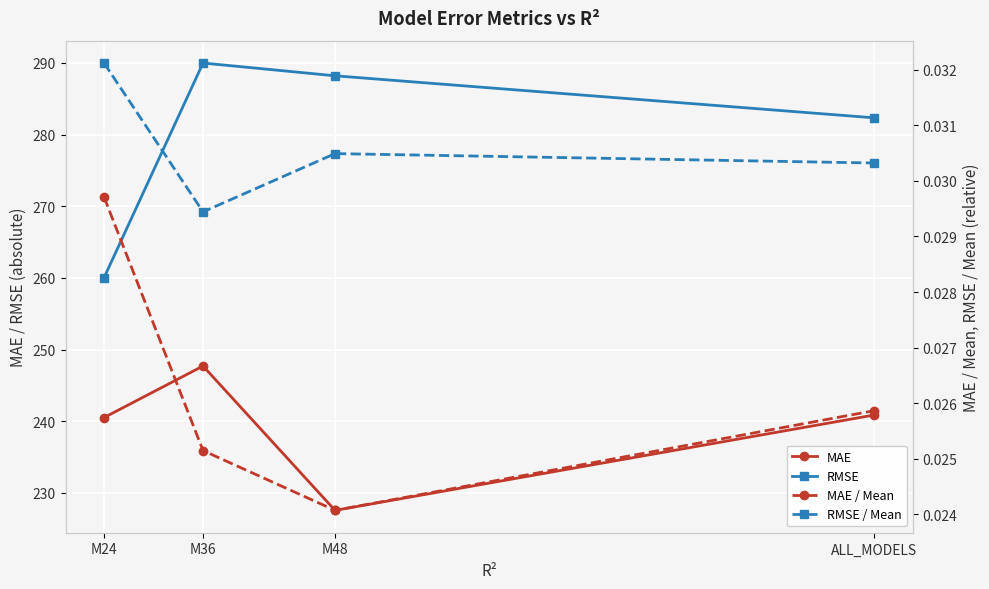

Between M48 and M24, which is larger?

M24